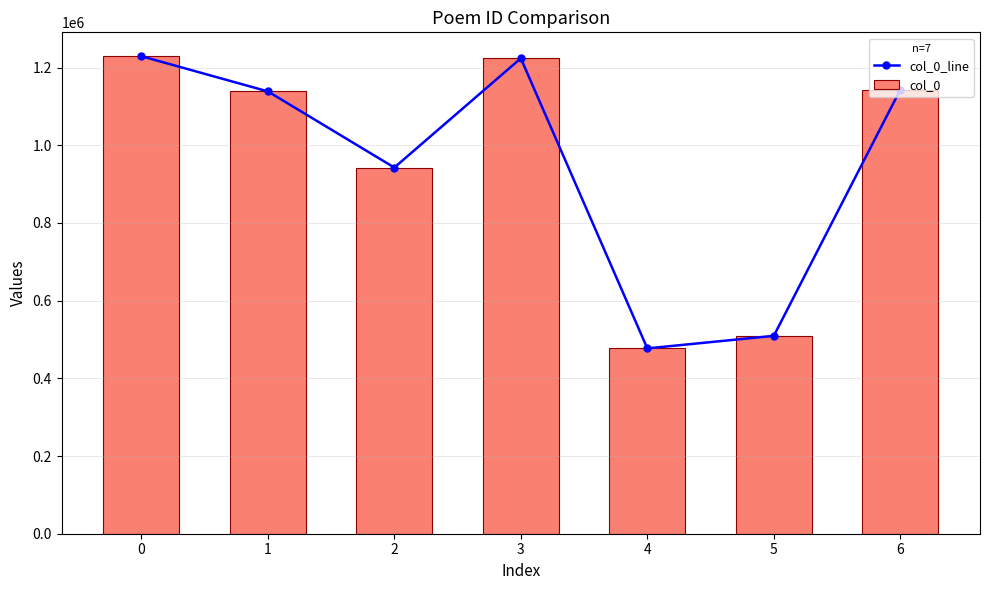

What is the minimum value for col_0?

477134